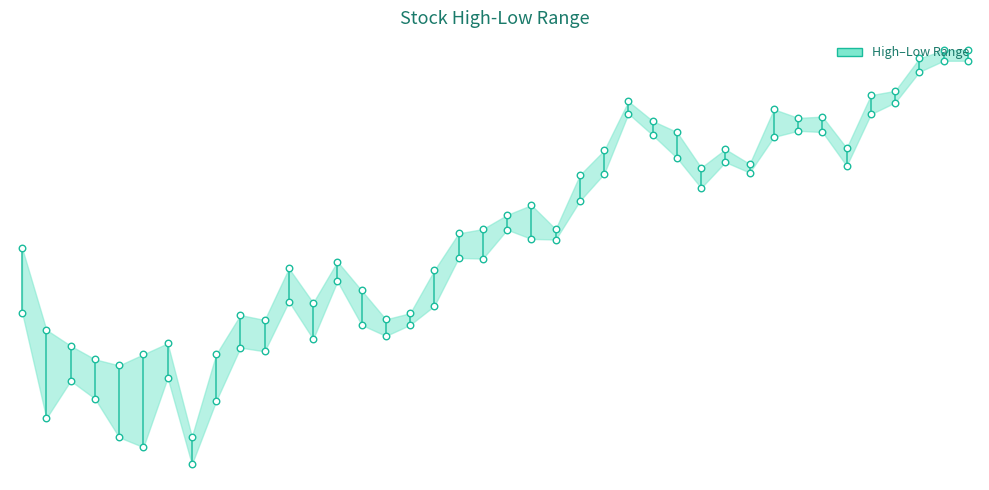

Which series has the widest spread of Y values?

Low